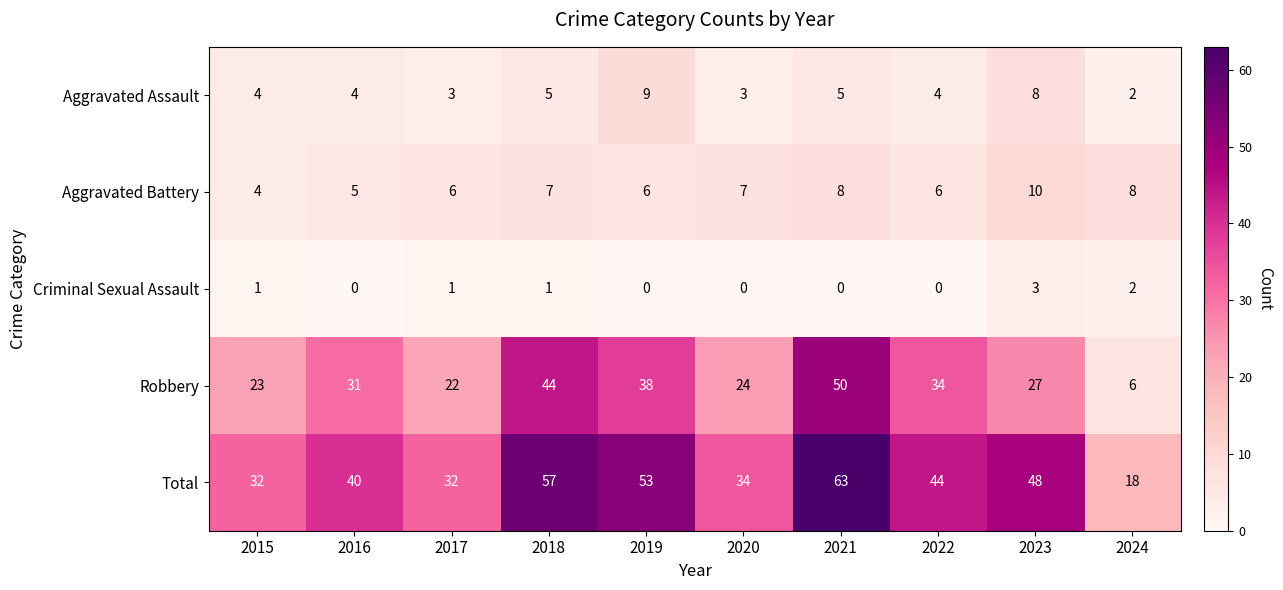

Count the Aggravated Assault values in the range 3 to 5.

7